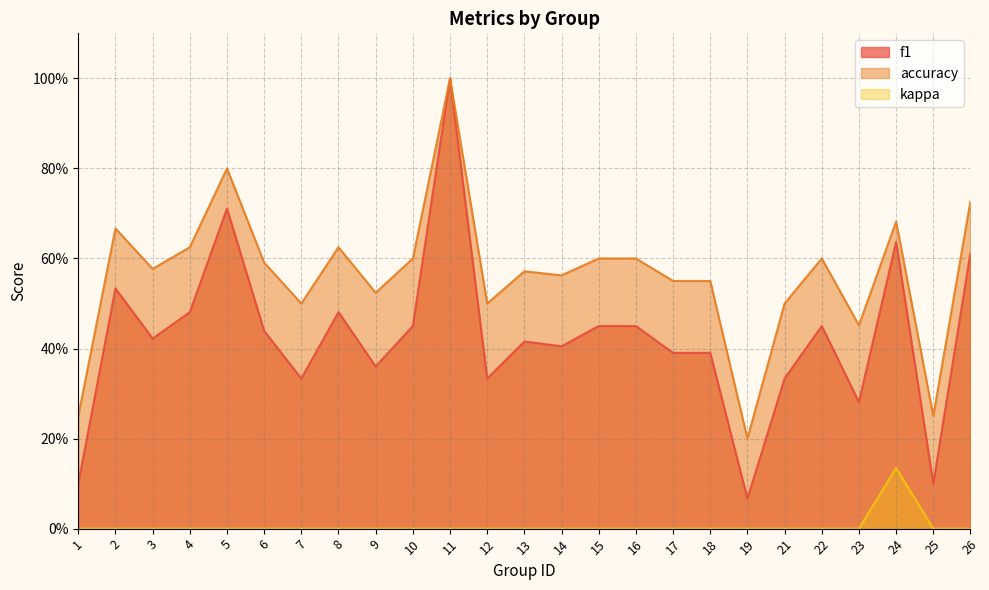

Reading left to right, transcribe all the data shown in this chart.

f1: 0.1	0.5	0.4	0.5	0.7	0.4	0.3	0.5	0.4	0.5	1.0	0.3	0.4	0.4	0.5	0.5	0.4	0.4	0.1	0.3	0.5	0.3	0.6	0.1	0.6
accuracy: 0.2	0.7	0.6	0.6	0.8	0.6	0.5	0.6	0.5	0.6	1.0	0.5	0.6	0.6	0.6	0.6	0.6	0.6	0.2	0.5	0.6	0.5	0.7	0.2	0.7
kappa: 0.0	0.0	0.0	0.0	0.0	0.0	0.0	0.0	0.0	0.0	0.0	0.0	0.0	0.0	0.0	0.0	0.0	0.0	0.0	0.0	0.0	0.0	0.1	0.0	0.0